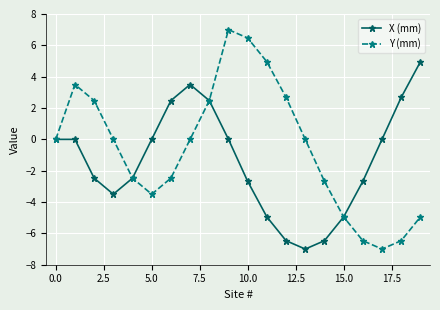

Rank the series by their maximum value, from lowest to highest.

X (mm), Y (mm)